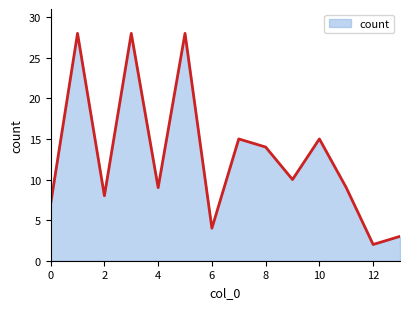

How many interior local peaks (higher than both neighbors) does the data have?

5